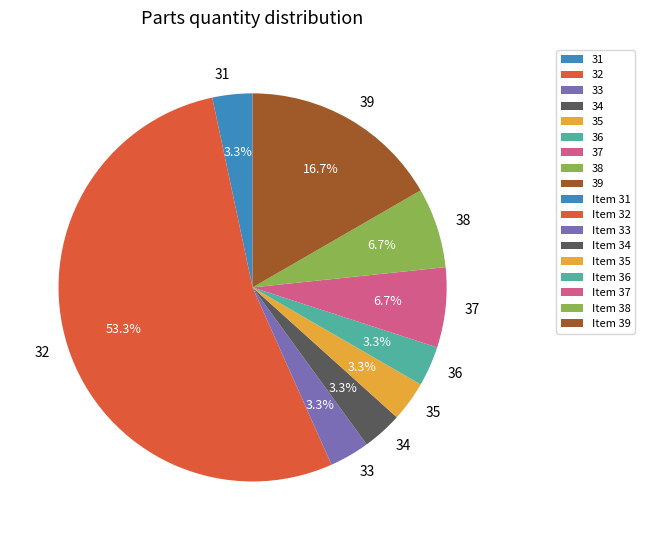

Approximately how many times larger is the value at 38 compared to 39?

0.4